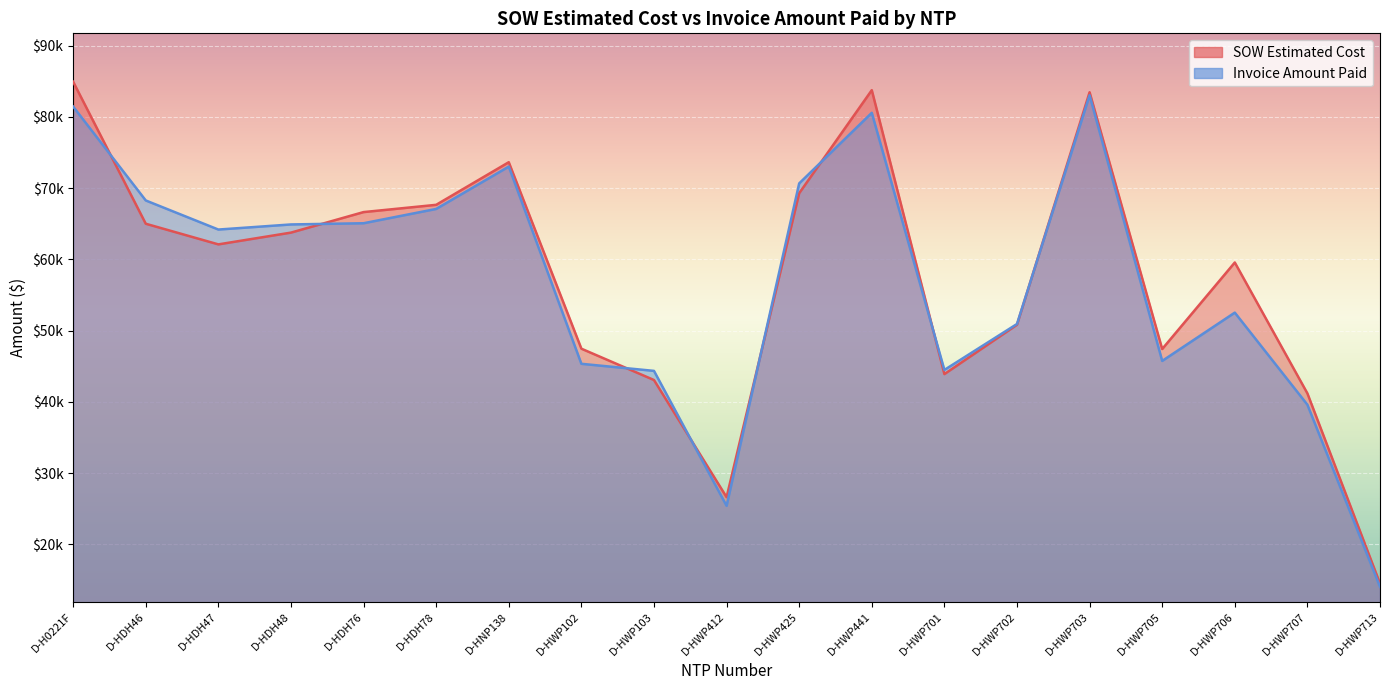

Reading right to left, extract all data points from this chart.

SOW Estimated Cost: 14497.5	41187.0	59562.5	47414.0	83462.0	50824.5	43895.5	83754.0	69288.0	26617.0	43064.0	47461.5	73639.0	67657.0	66638.0	63756.5	62104.0	65001.0	84935.5
Invoice Amount Paid: 14042.0	39597.5	52525.5	45744.0	83033.0	50928.5	44479.5	80572.5	70664.0	25405.0	44346.0	45340.0	73025.0	67080.0	65072.0	64902.5	64186.0	68269.0	81445.0